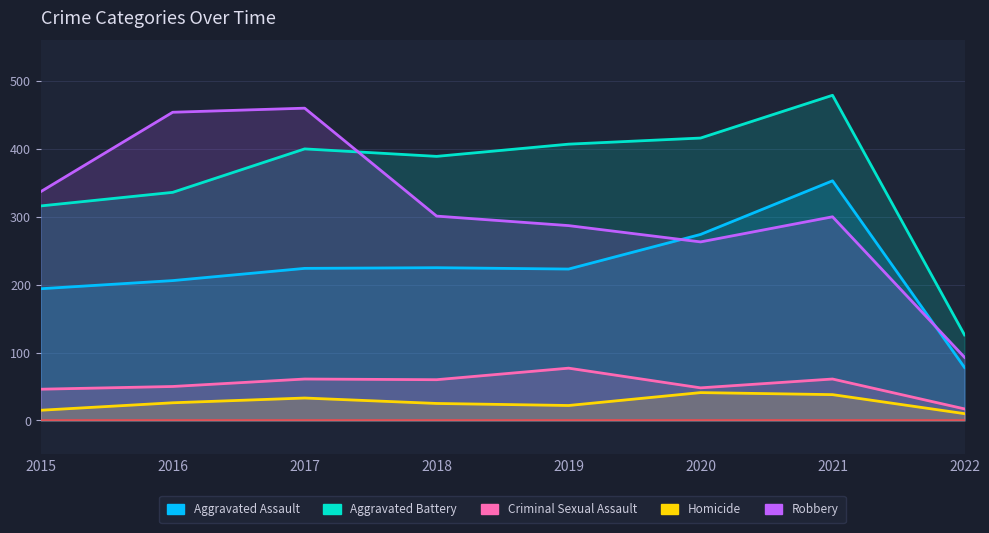

Between 2017 and 2022, which is larger?

2017